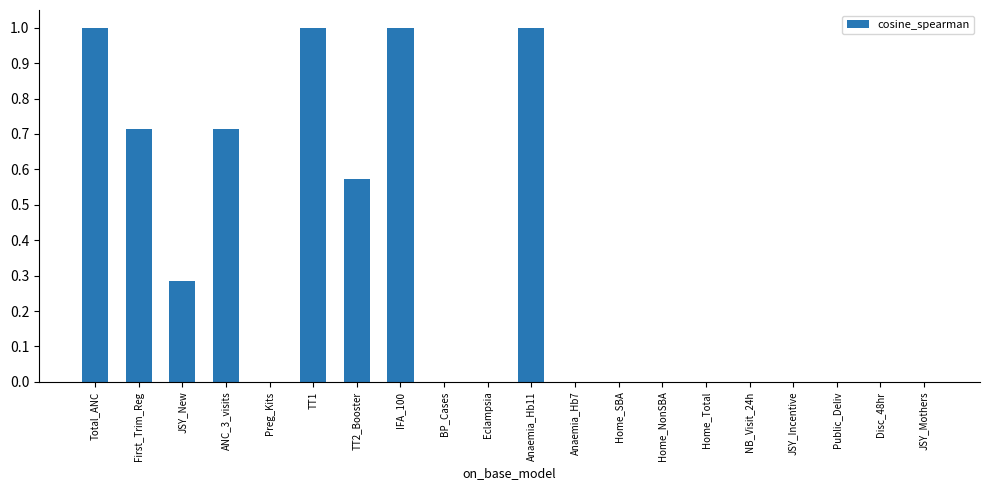

The value at Total_ANC is 1.6. True or false?

False